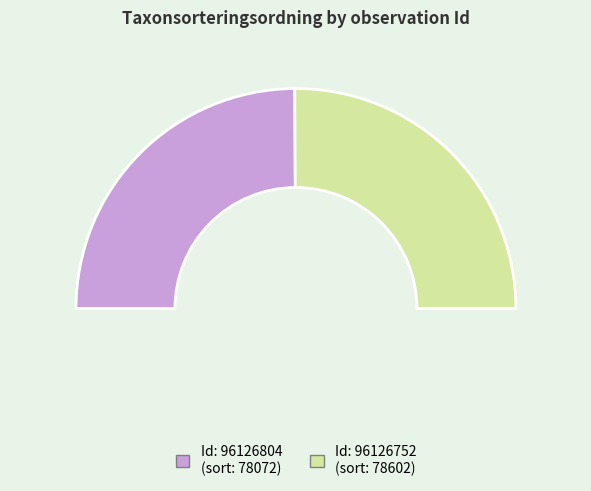

True or false: 96126804 accounts for 39% of the total.

False